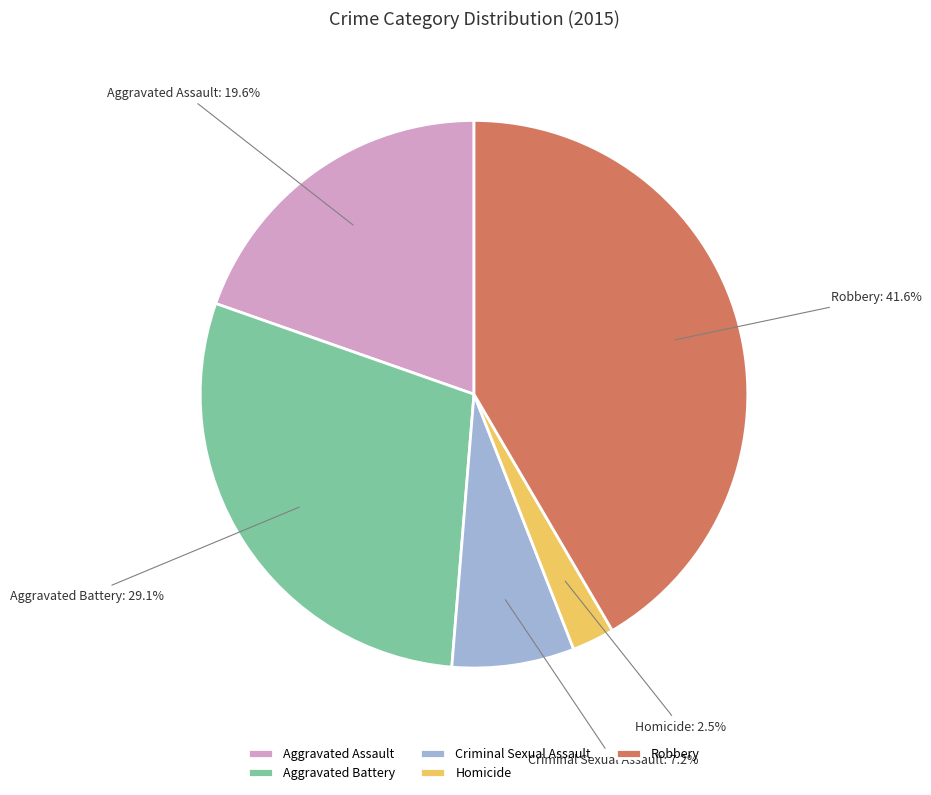

To the nearest percent, what is the average slice percentage?

20%